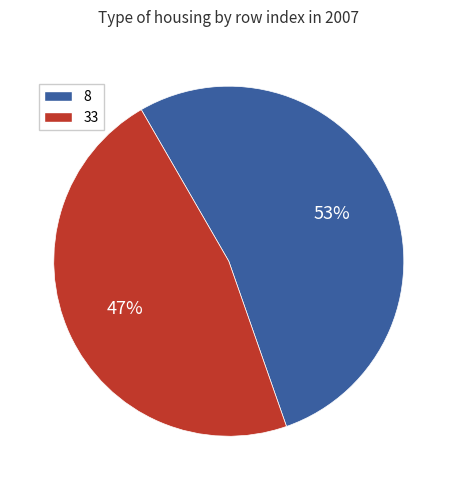

To the nearest percent, what is the average slice percentage?

50%